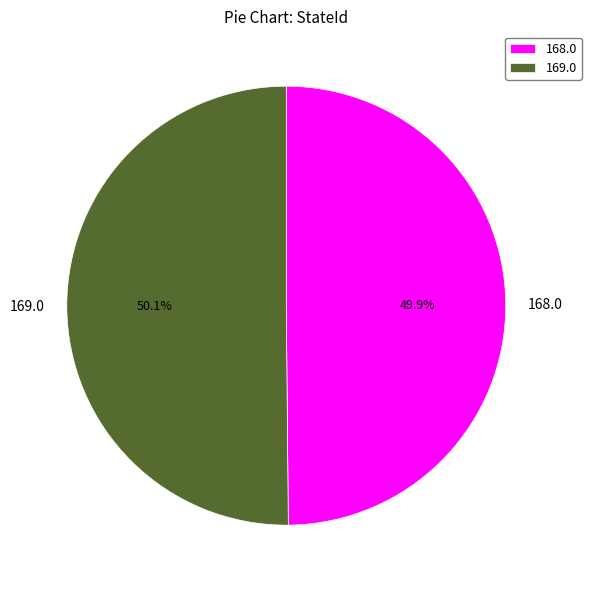

Combined, do 169.0 and 168.0 account for over 50%?

Yes